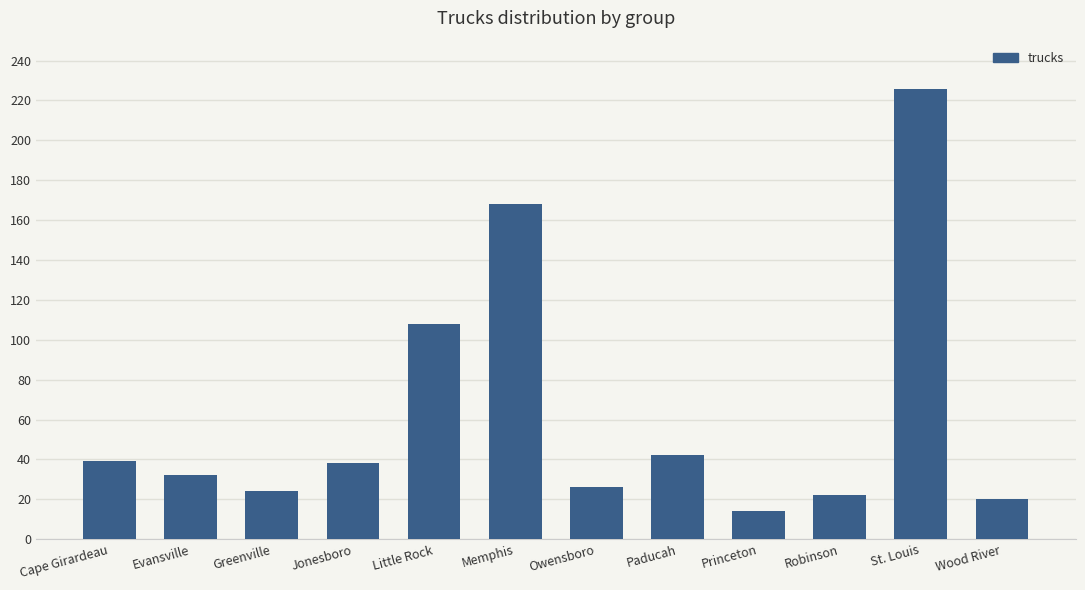

Are the bars horizontal?

No